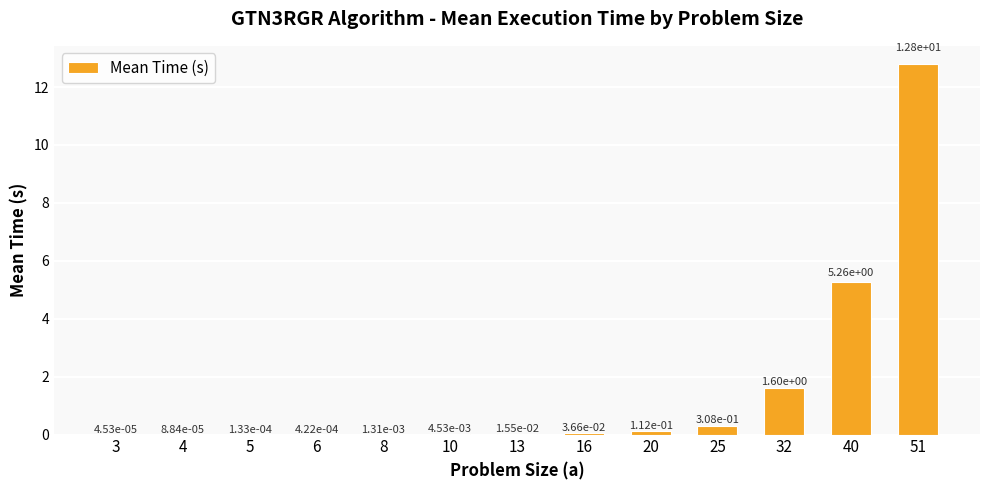

True or false: the data shows 12.8 at 51.

True